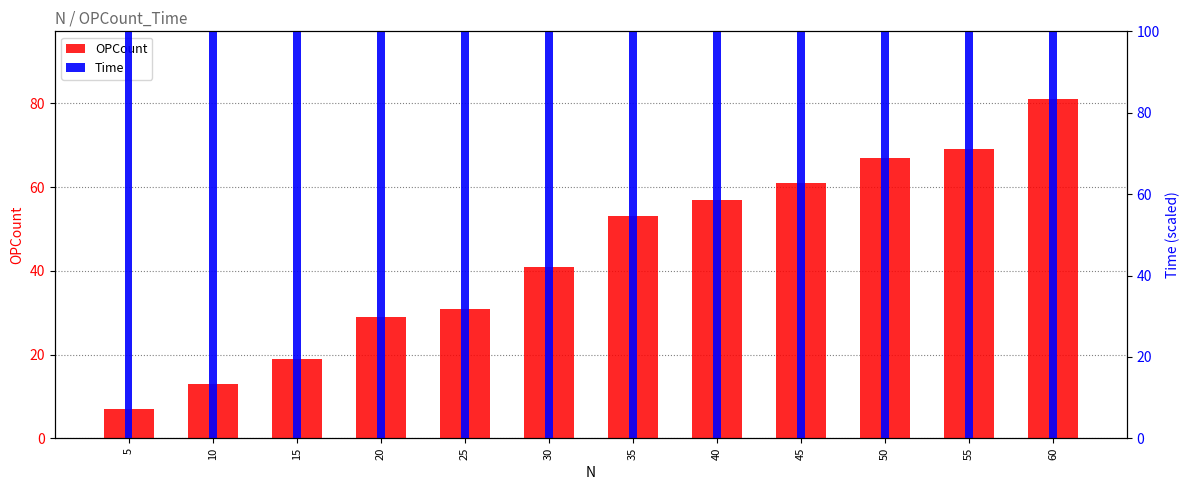

Is the value of Time at 25 greater than the value of OPCount at 5?

Yes